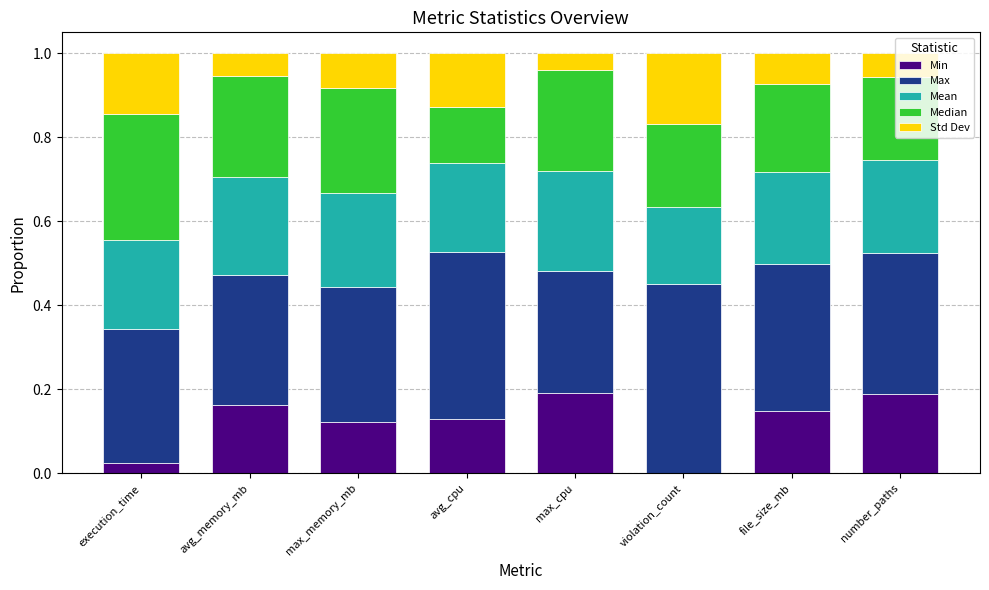

Is it true that Min equals 0.1 at max_cpu?

False